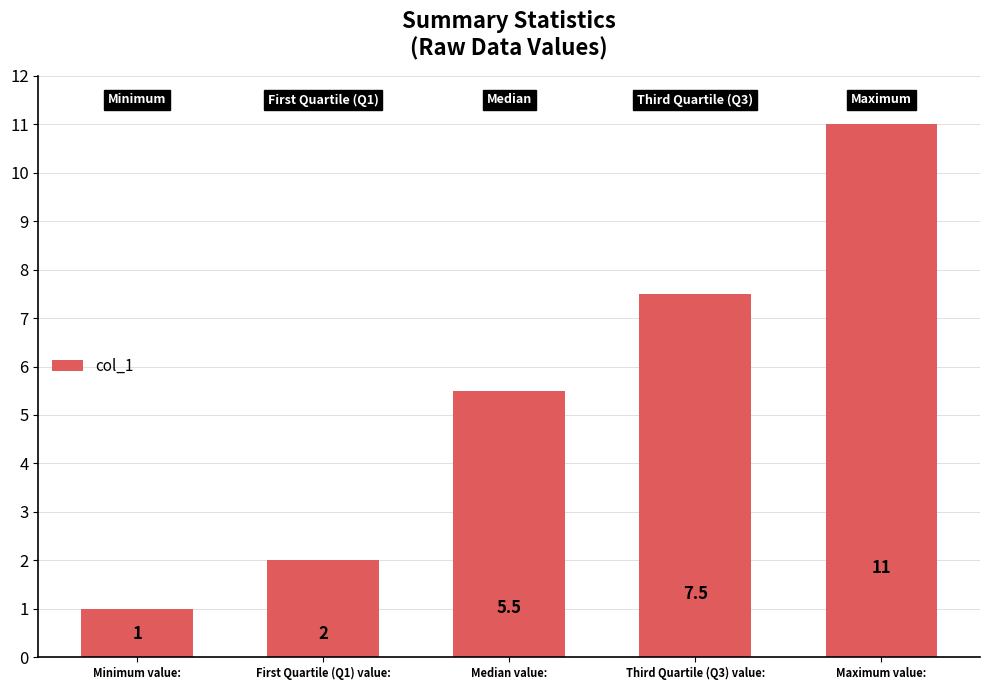

What is the value of the 1st bar from the left?

1.0